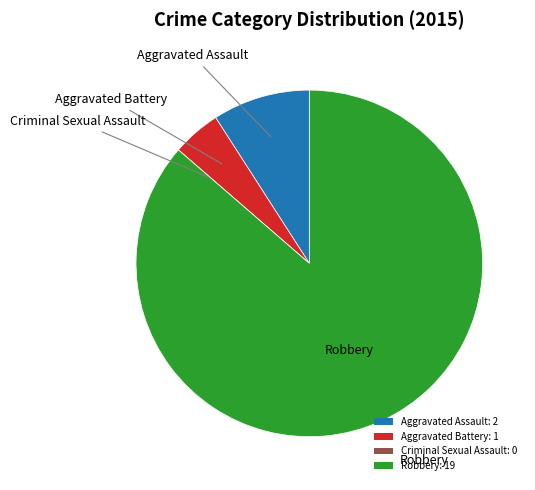

Between Aggravated Assault: 2 and Robbery: 19, which is larger?

Robbery: 19